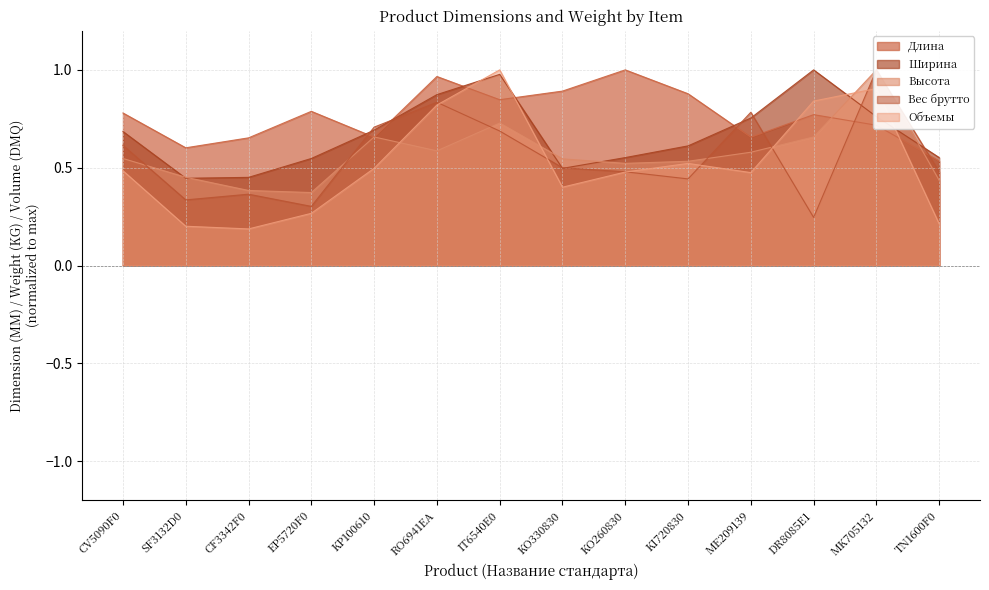

The value of Высота at ME209139 is 0.6. True or false?

True